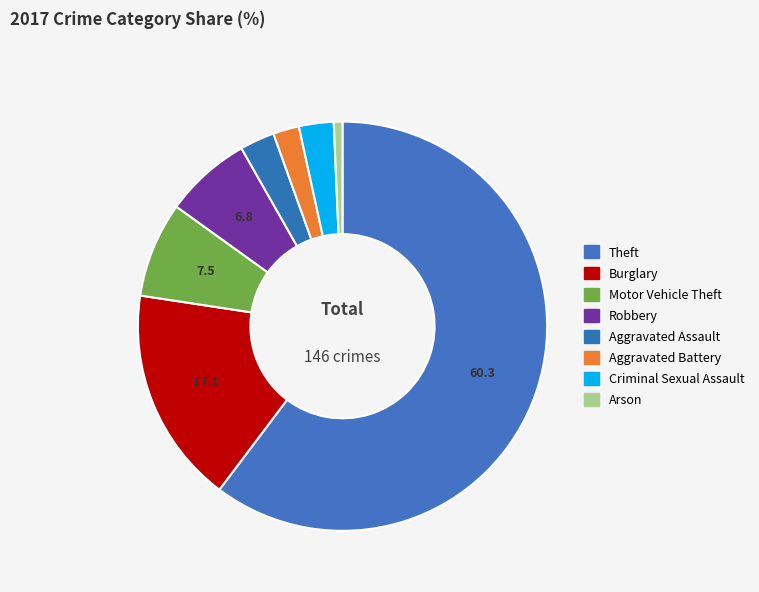

Count the number of slices in the pie.

8